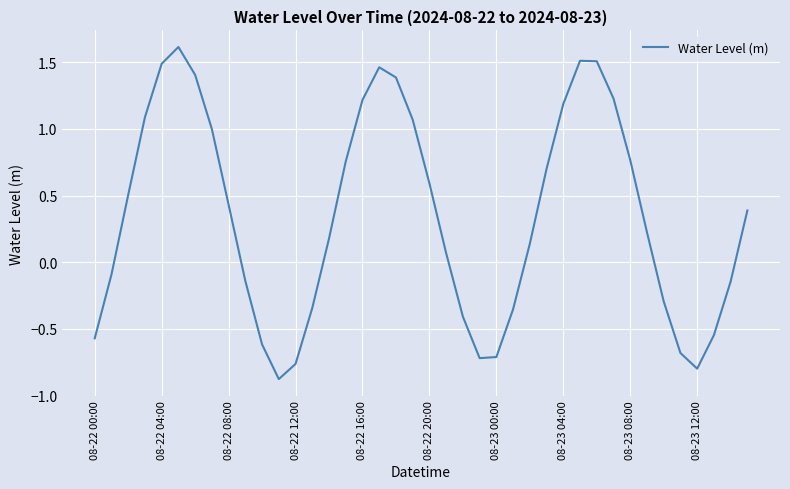

What is the greatest value displayed?

1.6